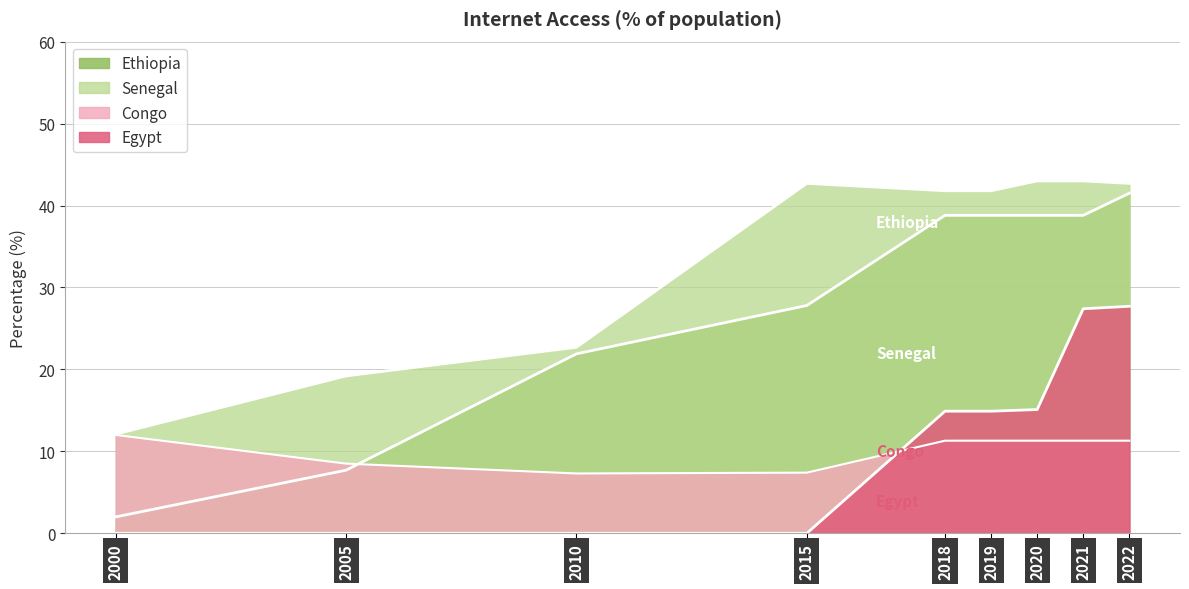

What is the maximum value for Egypt?

27.7